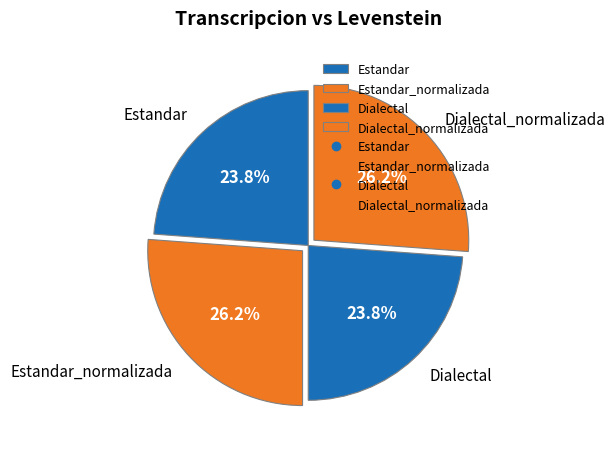

Does any single category account for the majority?

No